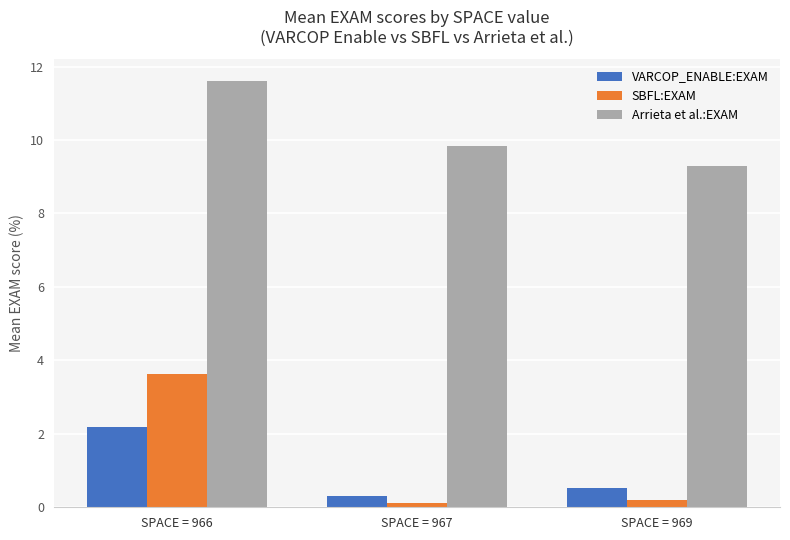

What is the value of the Arrieta et al.:EXAM bar at the 2nd from the left?

9.8